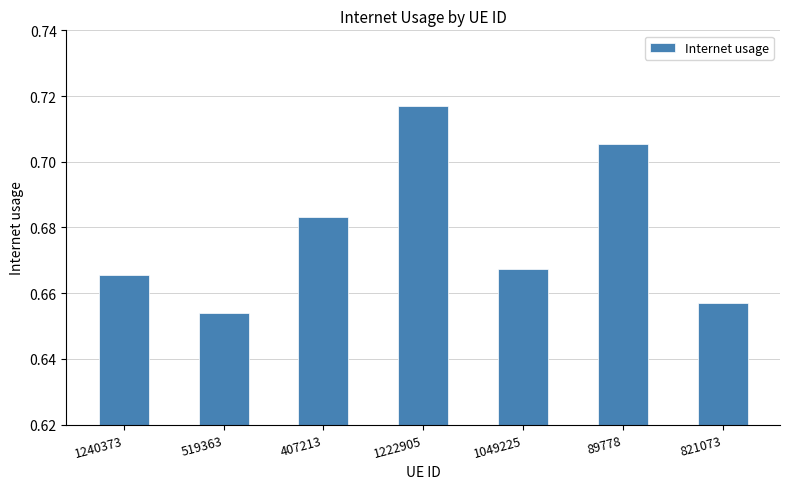

List the labels in order of value, smallest first.

519363, 821073, 1240373, 1049225, 407213, 89778, 1222905